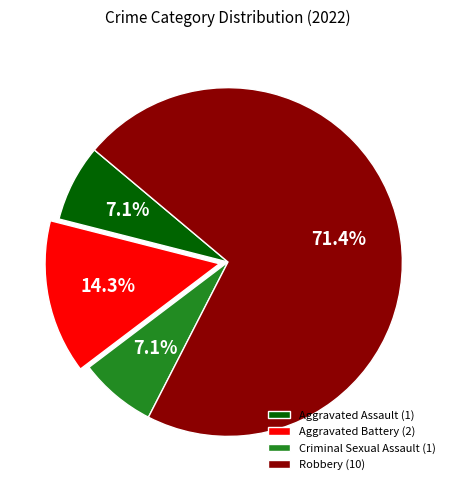

How many segments does this pie chart have?

4